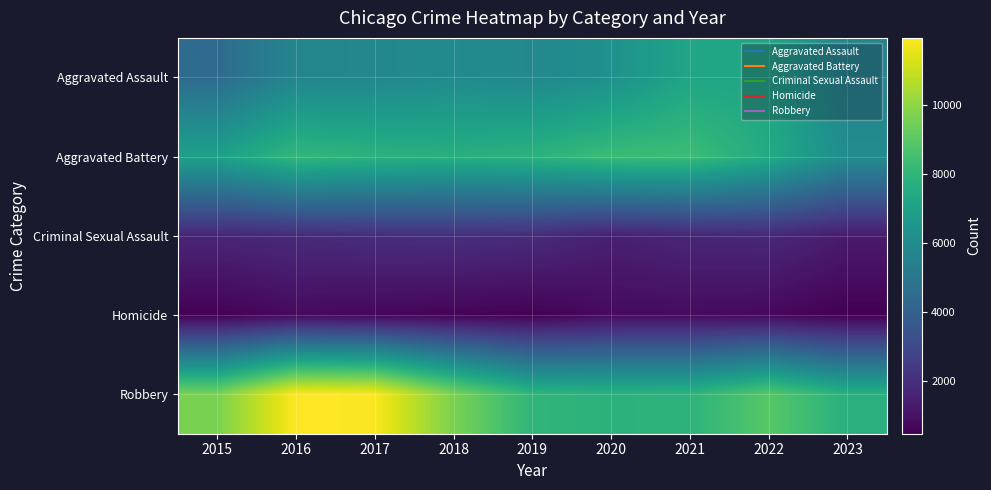

Reading left to right, transcribe all the data shown in this chart.

Aggravated Assault: 2015=4480	2016=5712	2017=5793	2018=6001	2019=5841	2020=6263	2021=7242	2022=7280	2023=5686
Aggravated Battery: 2015=7018	2016=8086	2017=7845	2018=7734	2019=7857	2020=8320	2021=8347	2022=7493	2023=6061
Criminal Sexual Assault: 2015=1683	2016=1835	2017=1962	2018=2008	2019=1899	2020=1472	2021=1703	2022=1773	2023=1312
Homicide: 2015=496	2016=786	2017=672	2018=589	2019=498	2020=787	2021=804	2022=719	2023=465
Robbery: 2015=9638	2016=11960	2017=11880	2018=9681	2019=7995	2020=7855	2021=7918	2022=8964	2023=7743